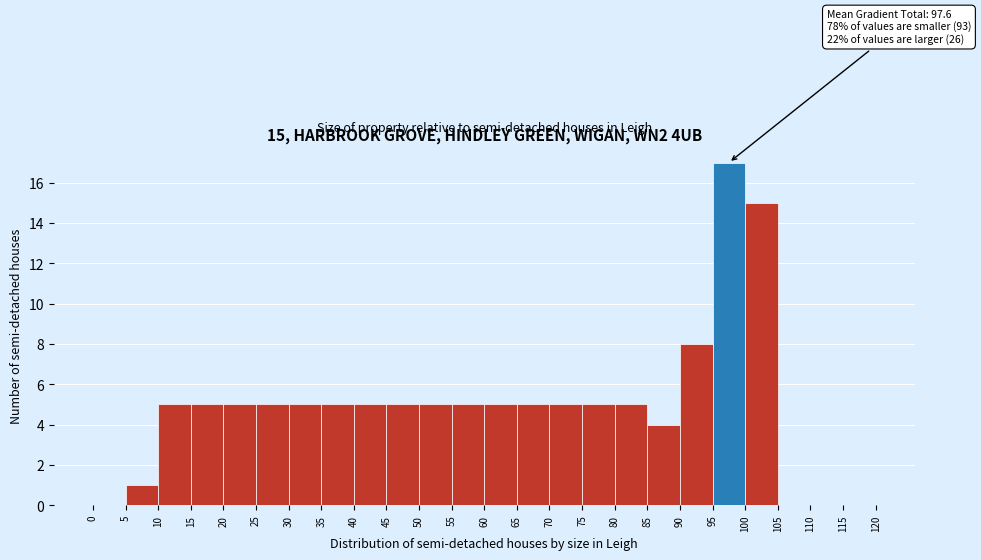

Which range on the x-axis has the tallest bar?

95 to 100